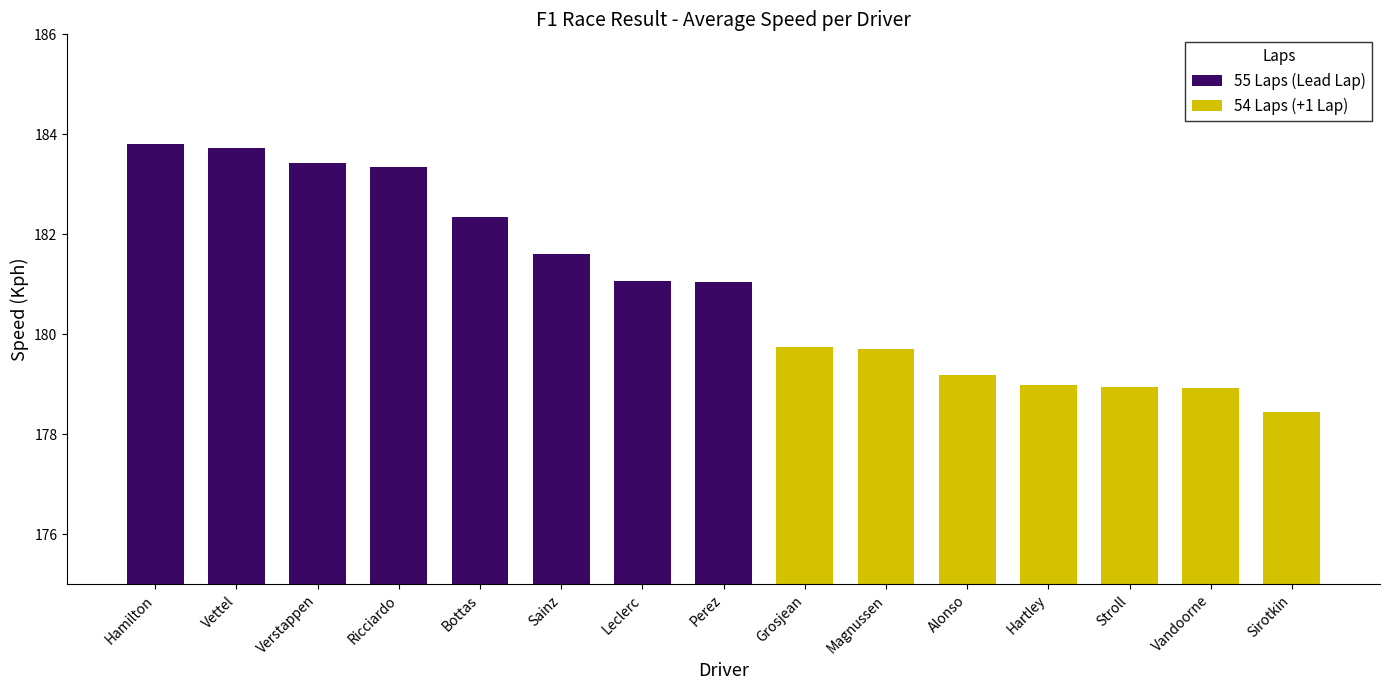

How many data points in 54 Laps (+1 Lap) are above 0?

7